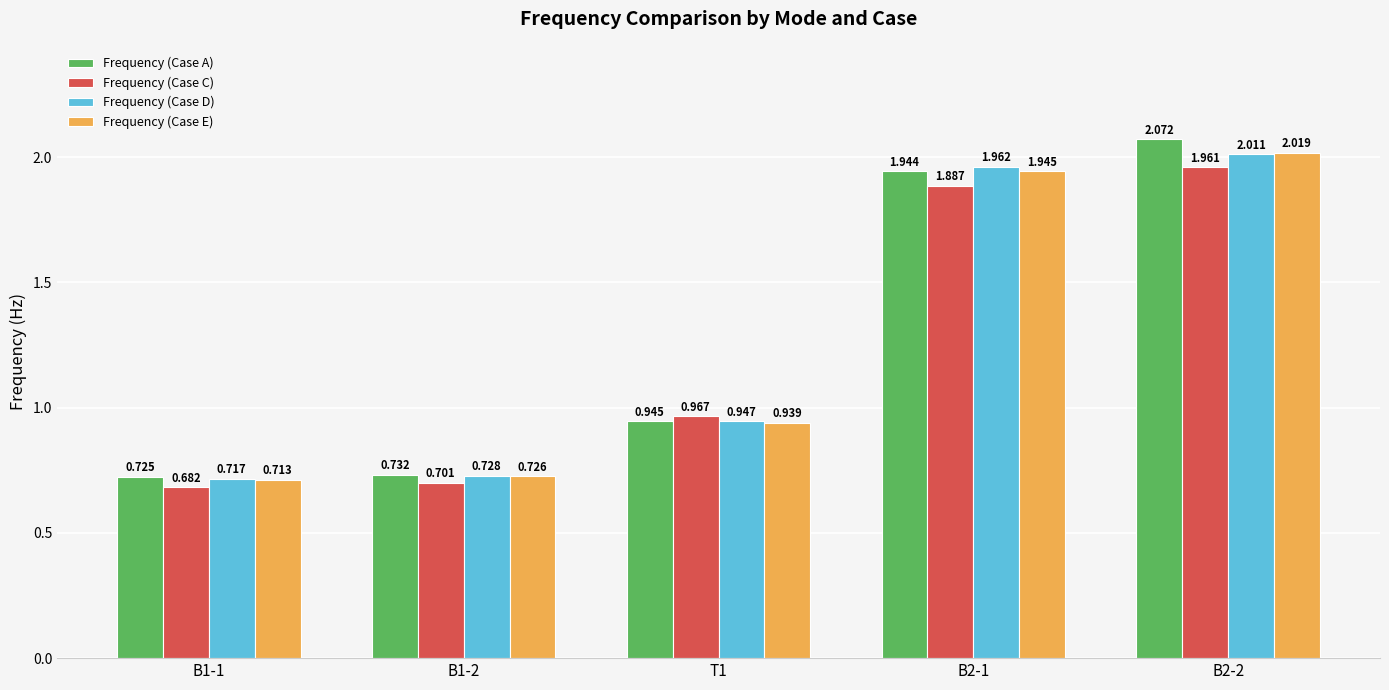

What is the difference between the Frequency (Case E) values at B1-2 and T1?

0.2